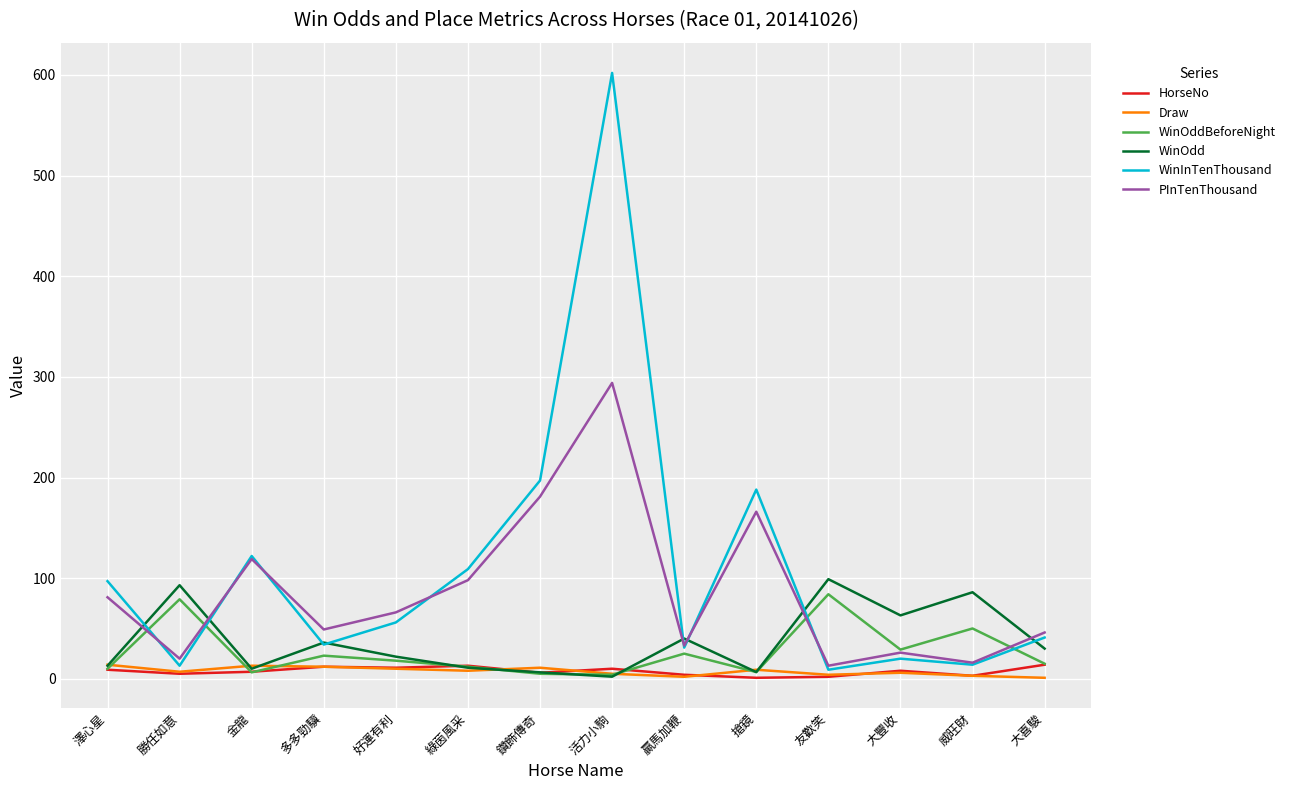

Which series ends up on top after the final intersection of WinOdd and PInTenThousand?

PInTenThousand